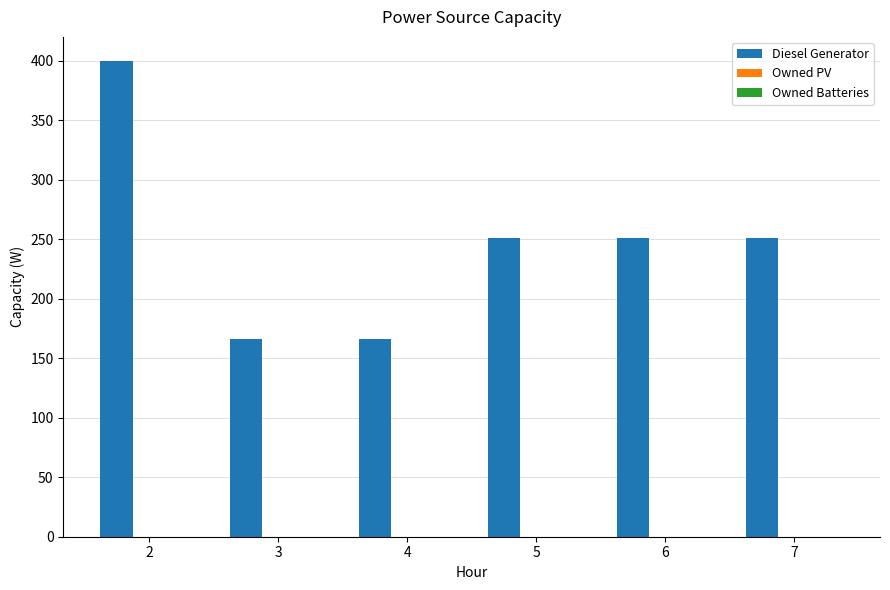

Does the chart contain stacked bars?

No